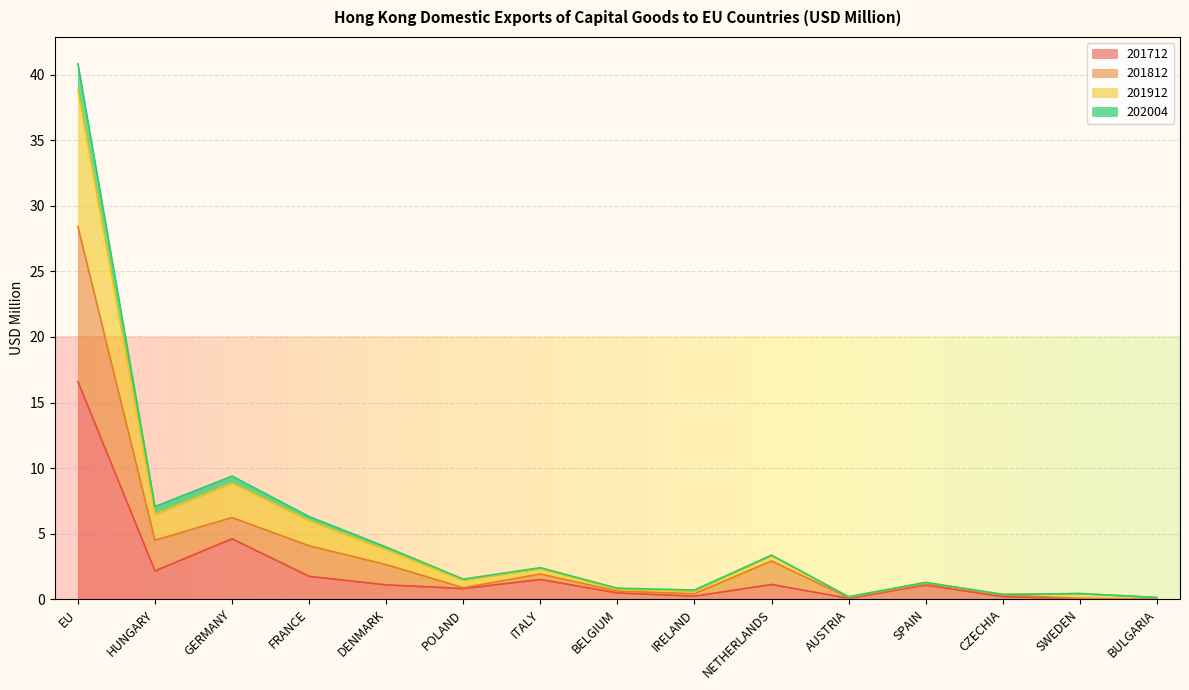

Which label corresponds to the smallest value in the chart?

BULGARIA